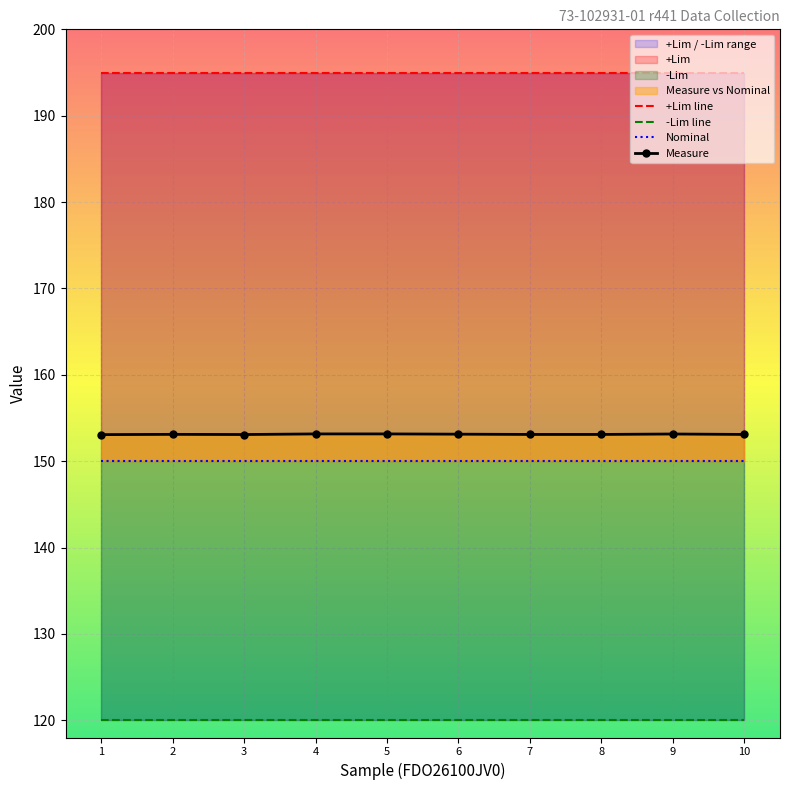

What is the maximum value for -Lim?

30